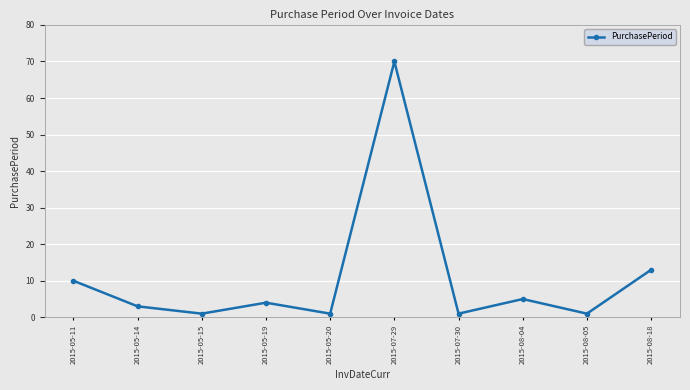

How many values are below 4?

5